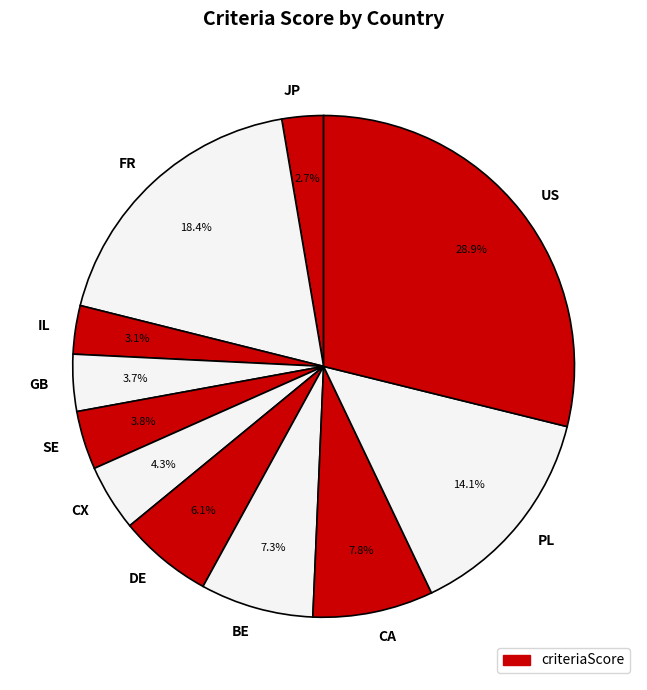

To the nearest percent, what is the combined percentage of JP and FR?

21%